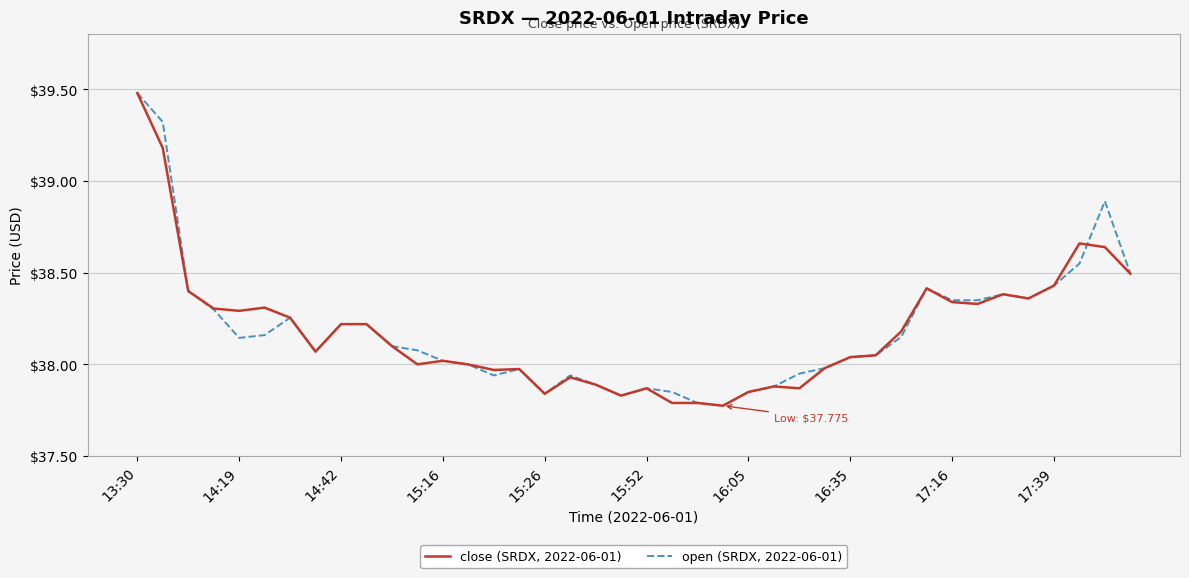

What is the difference between the maximum and minimum values in the close (SRDX, 2022-06-01) series?

1.7